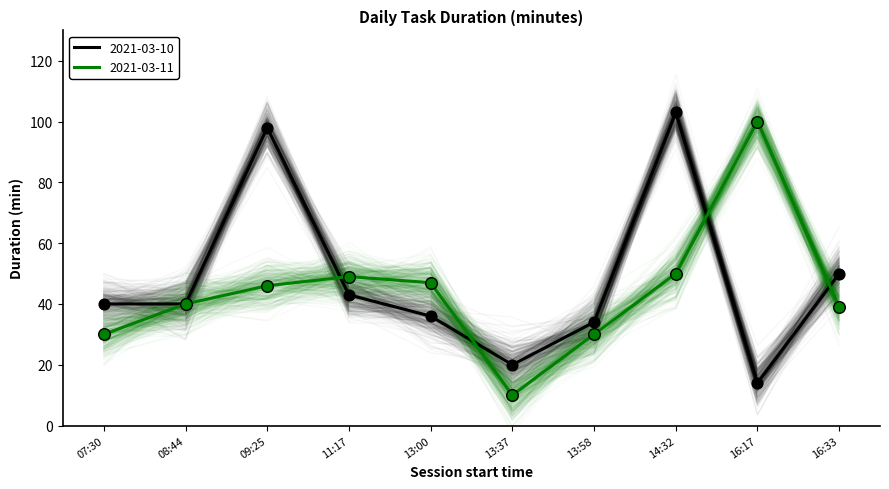

Which series has the widest spread of Y values?

2021-03-11